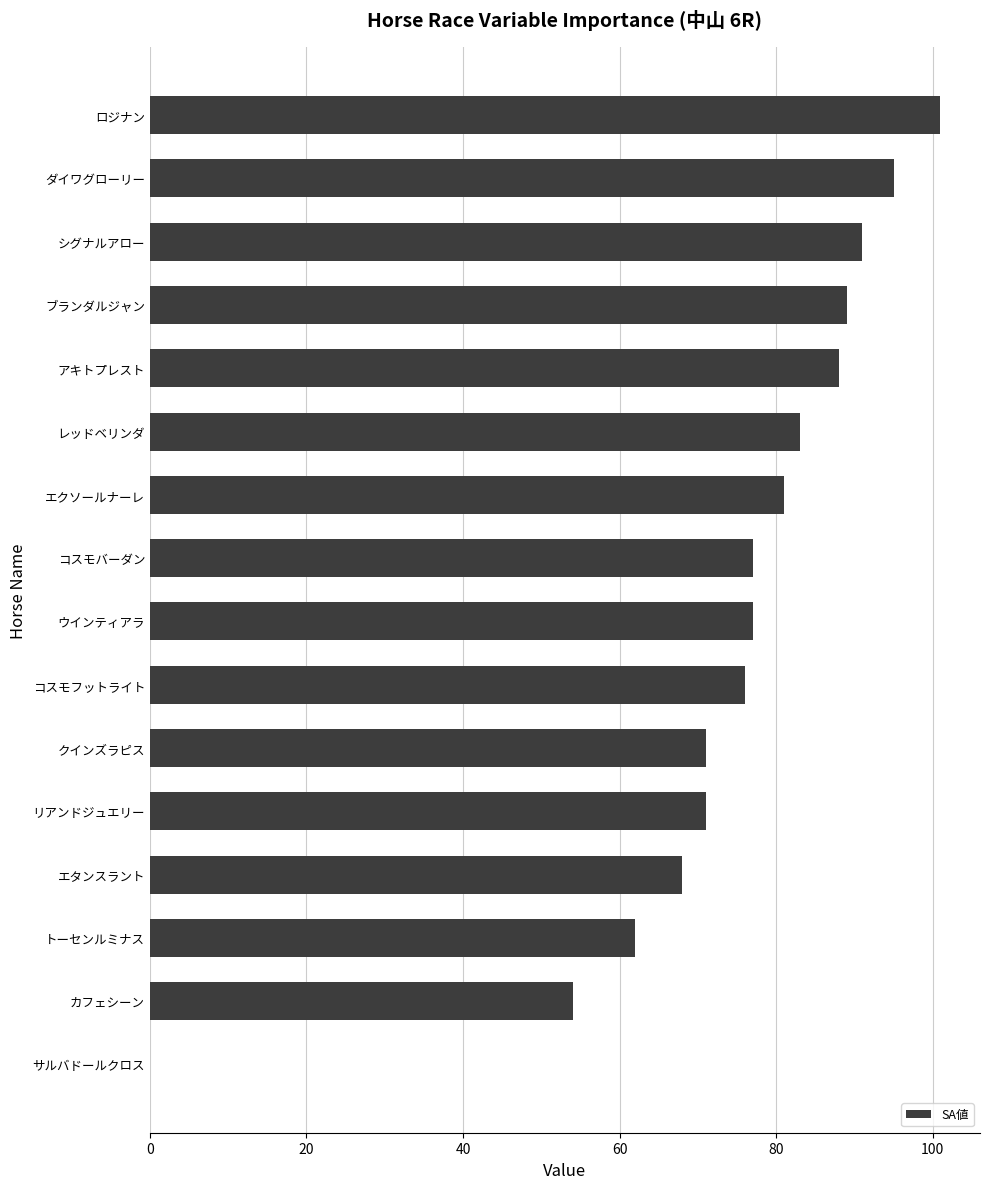

True or false: the data shows 106 at リアンドジュエリー.

False